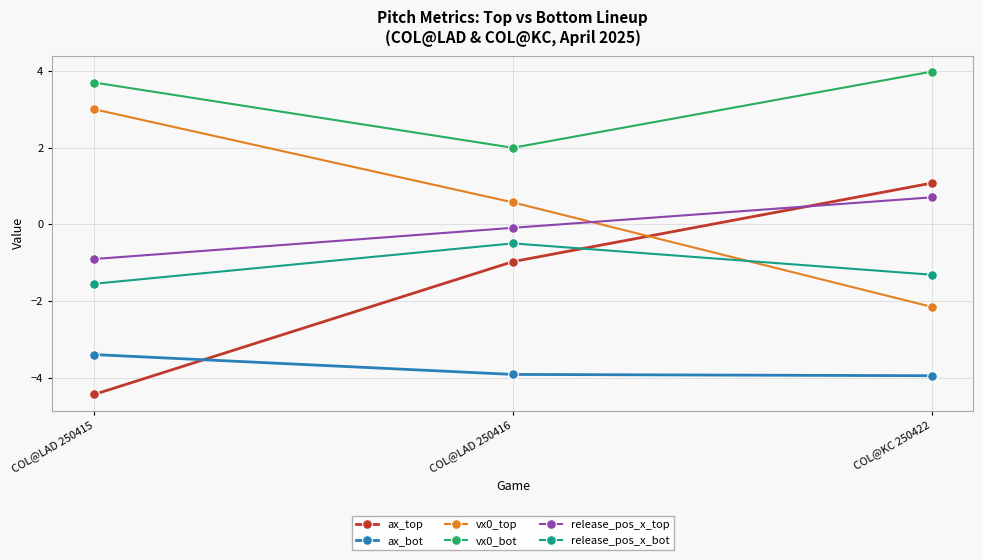

How many positive values does the release_pos_x_top series have?

1